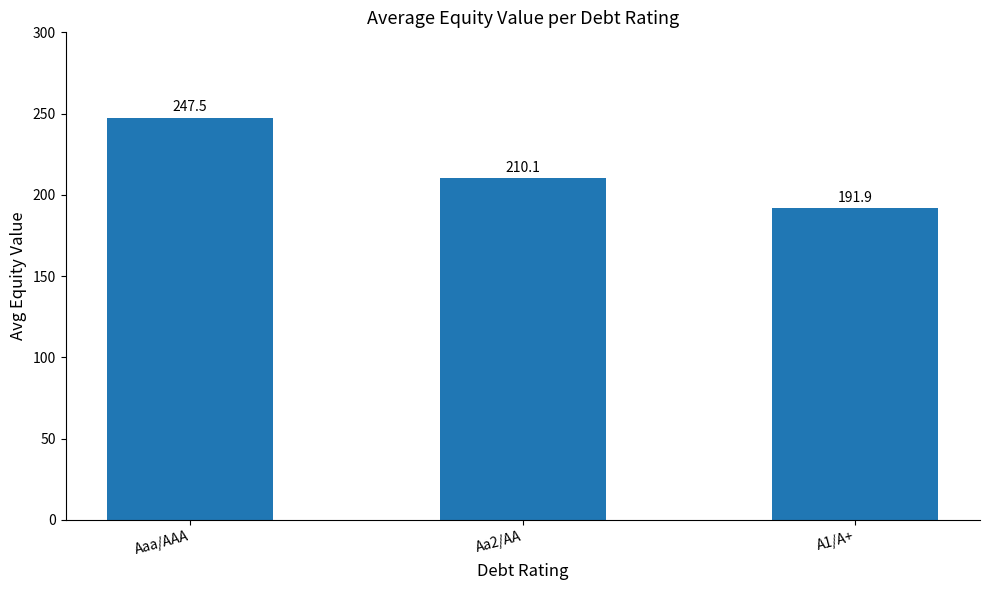

True or false: the data shows 62.9 at A1/A+.

False